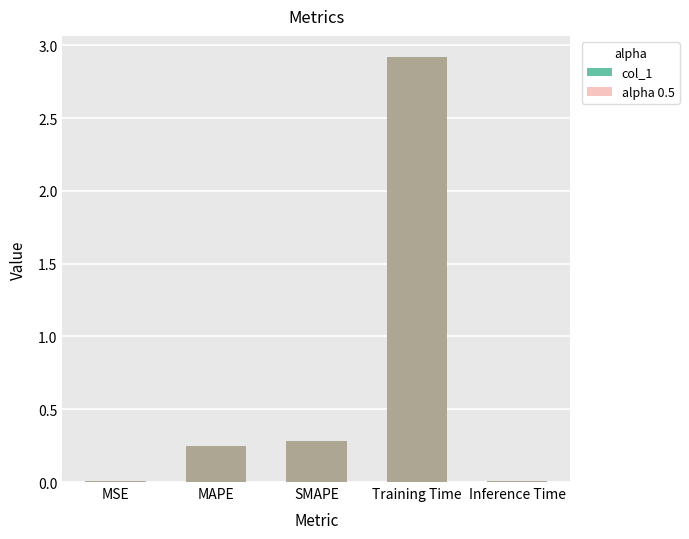

Are the bars grouped side by side (vs. stacked)?

Yes